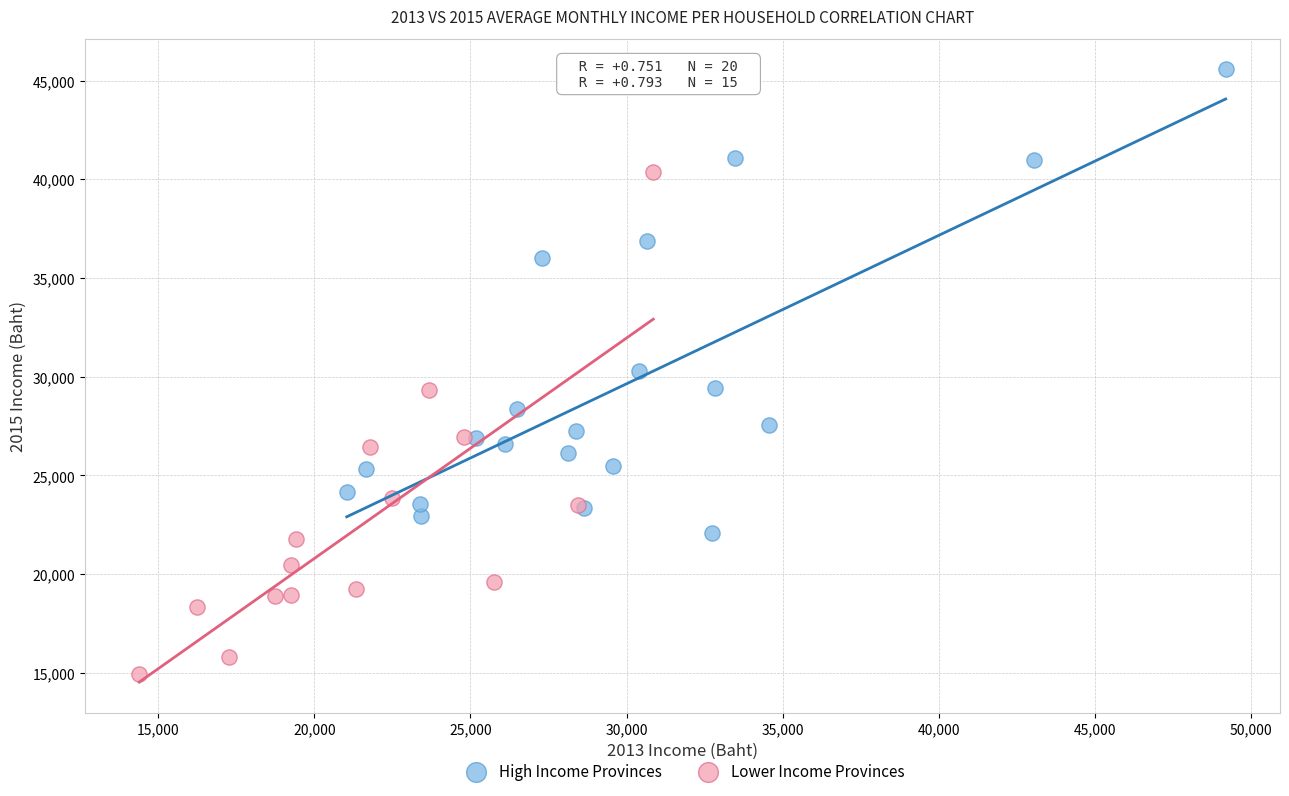

Which series has the widest spread of Y values?

Lower Income Provinces